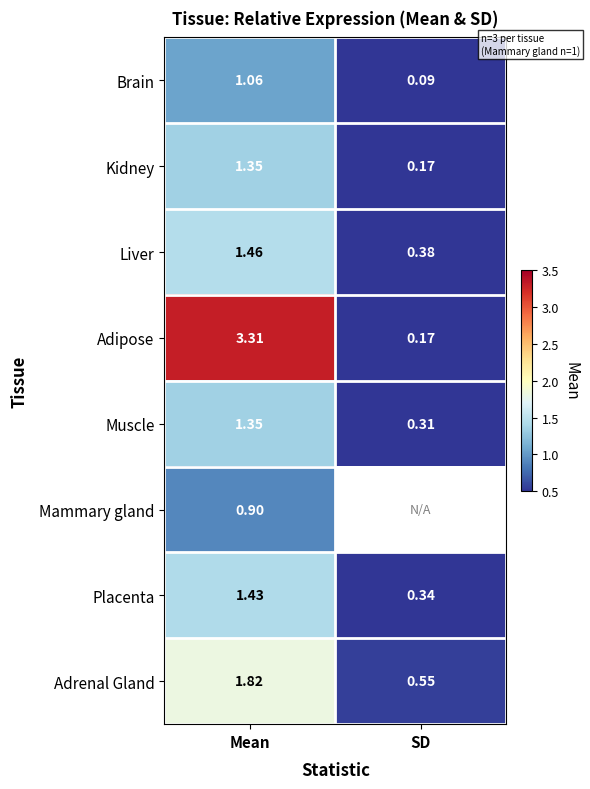

List the labels in order of Kidney value, largest first.

Mean, SD